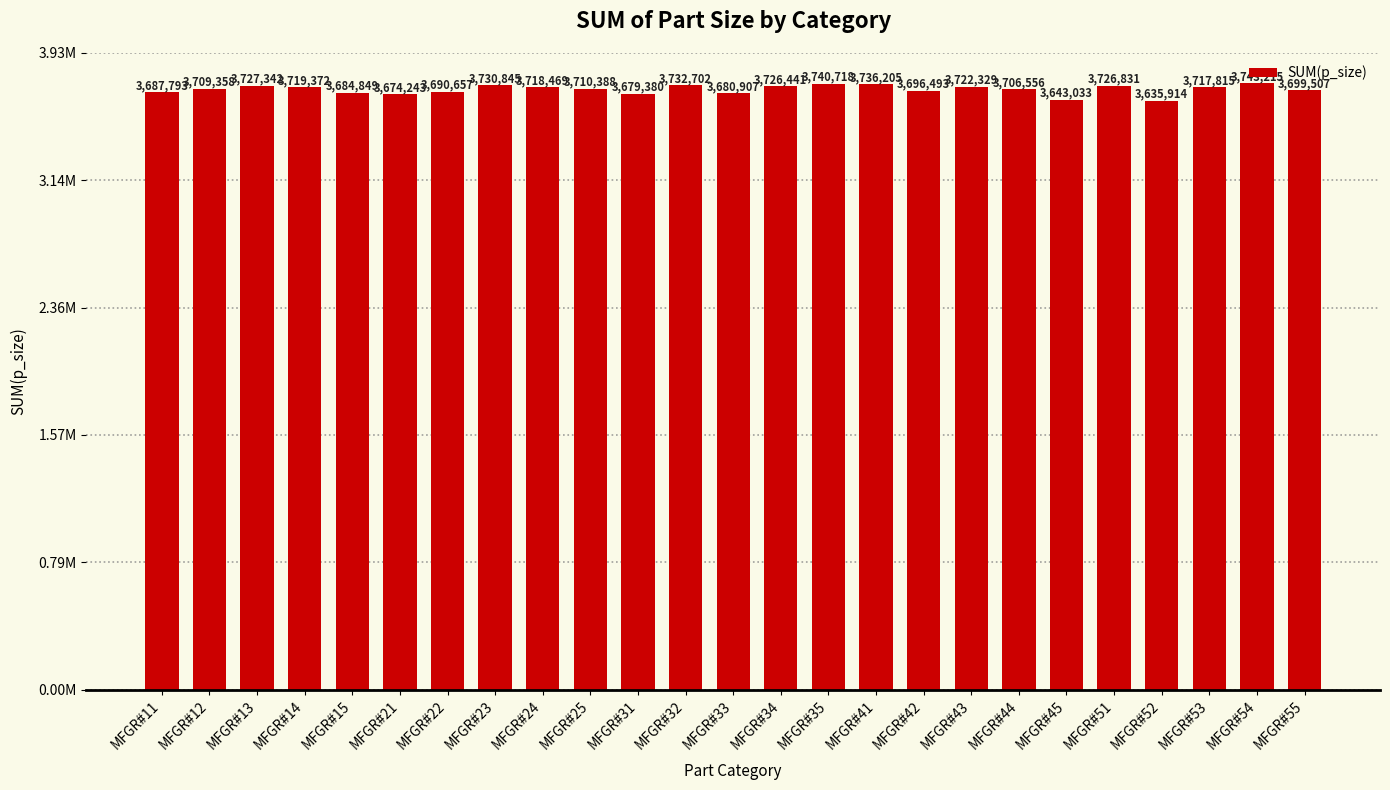

What is the value of the 17th bar from the left?

3696493